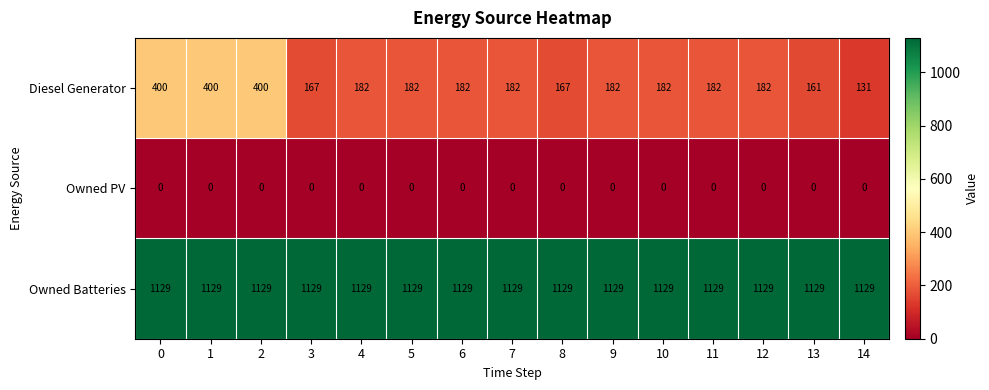

What is the average value of the Owned Batteries series?

1129